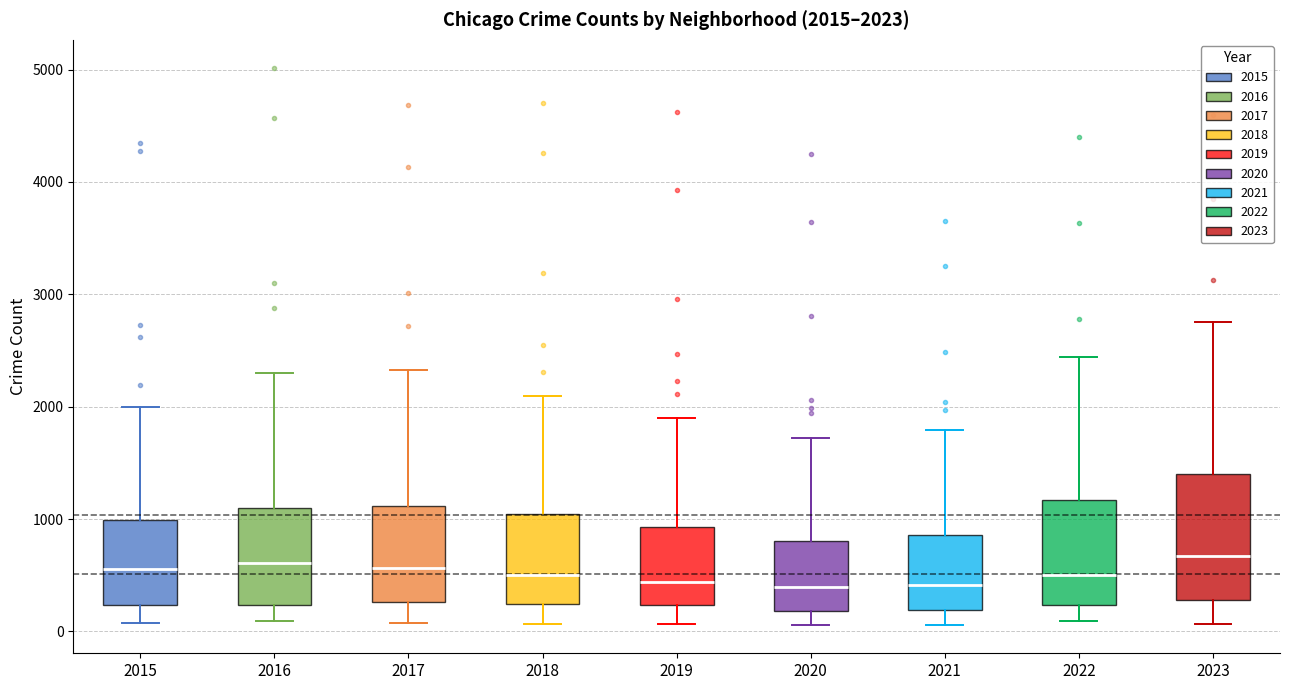

Which box is the tallest, from its lower edge to its upper edge?

2023